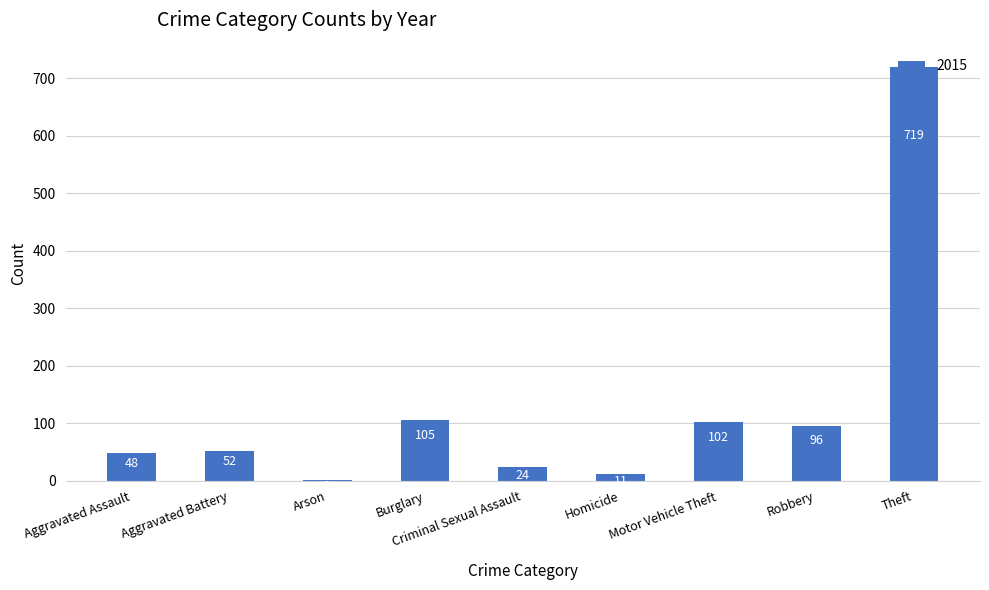

What is the greatest value displayed?

719